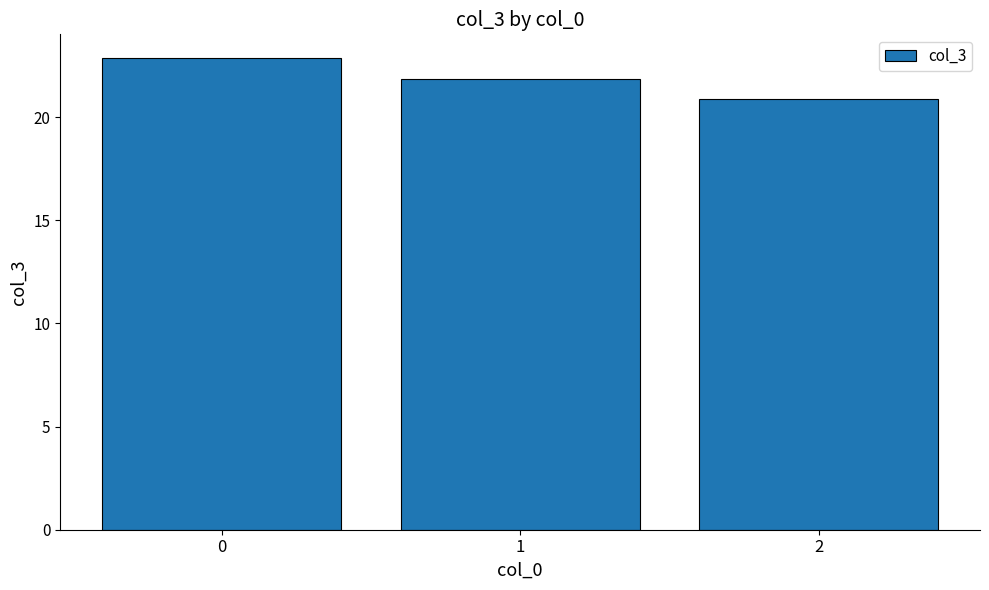

What is the maximum value shown in the chart?

22.9